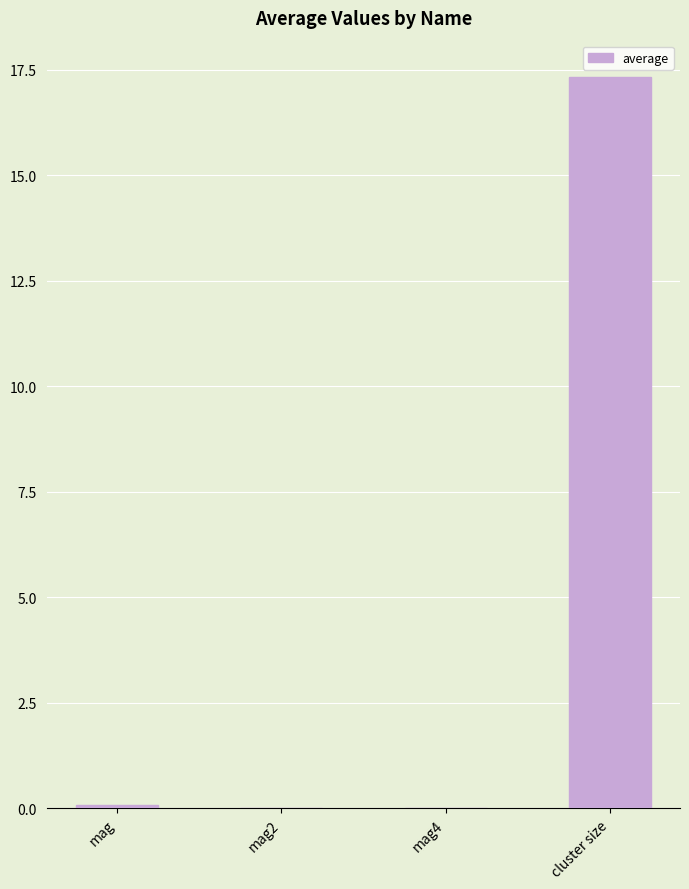

What is the maximum value shown in the chart?

17.3